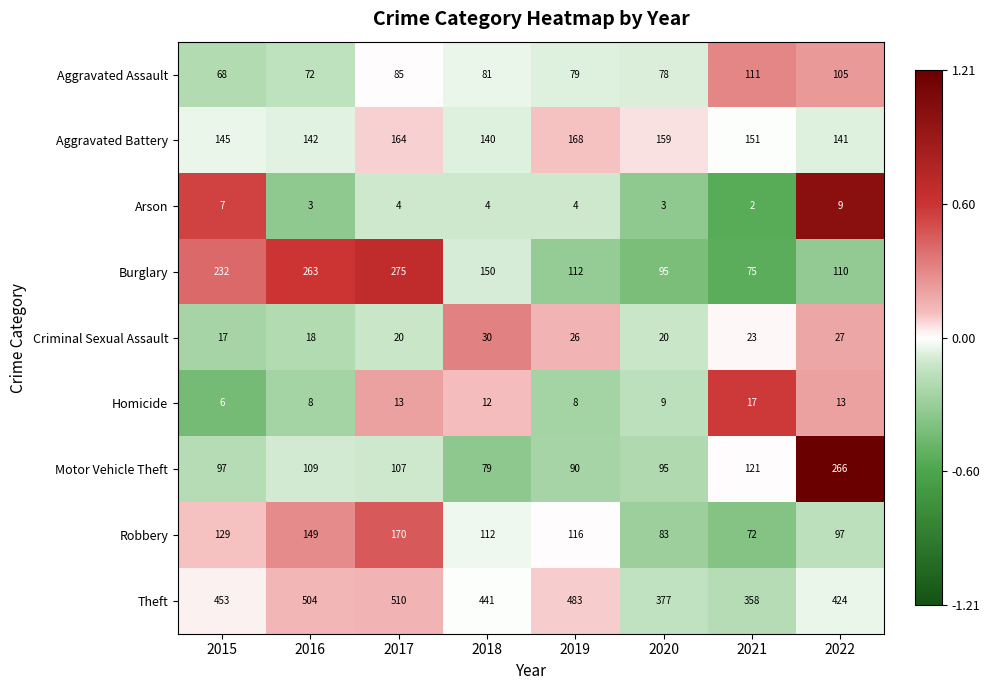

At which label is Robbery closest to 121?

2019